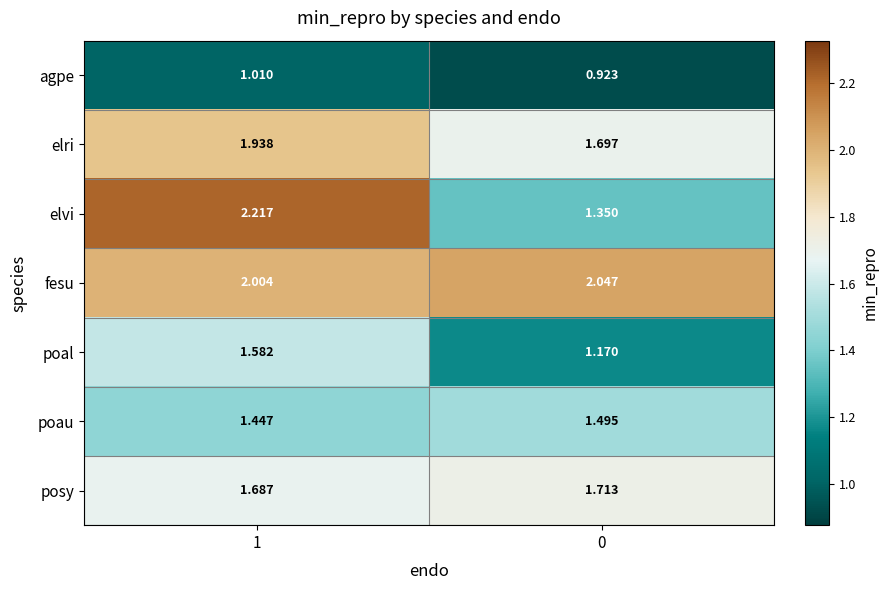

Which series has the largest total across all categories?

fesu